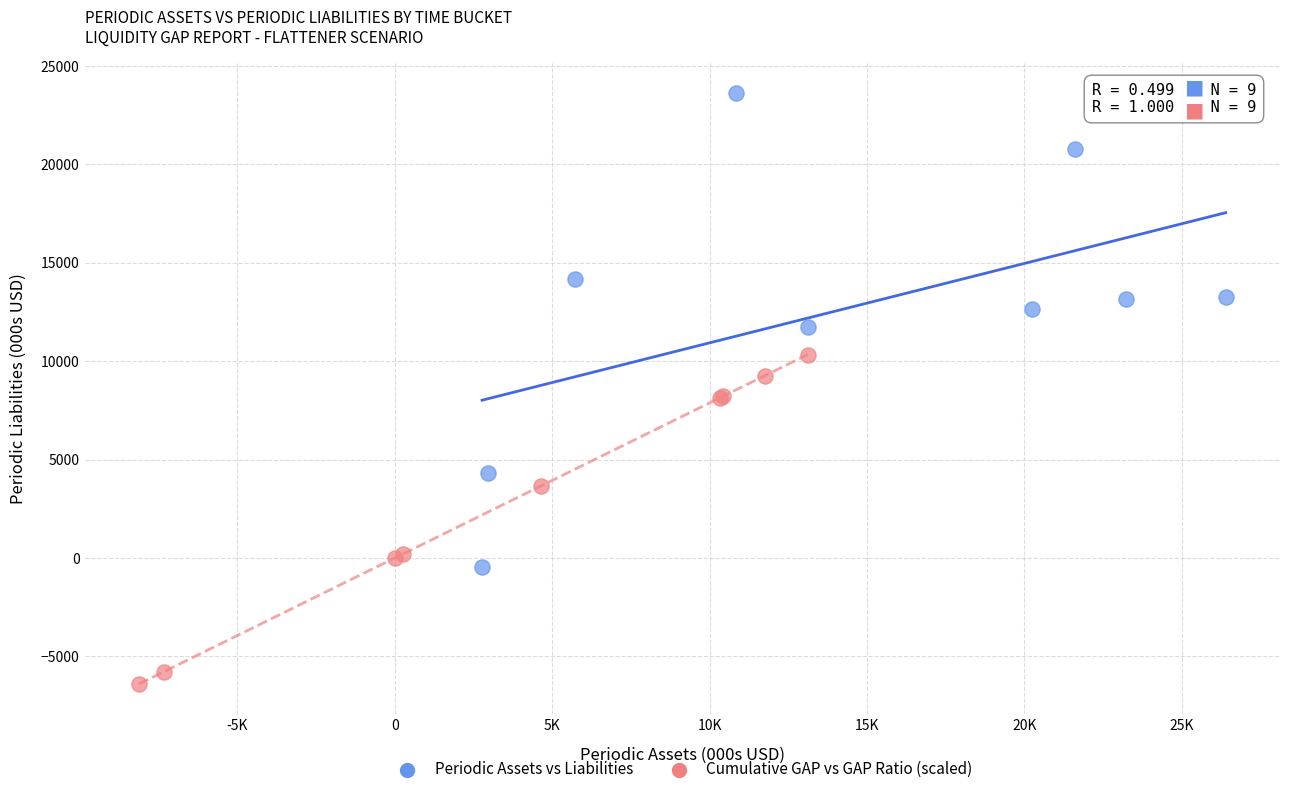

What are all the series names shown in the legend?

Periodic Assets vs Liabilities, Cumulative GAP vs GAP Ratio (scaled)